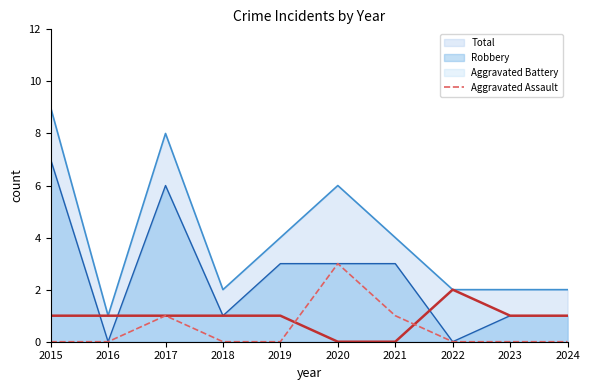

Which series changed the most between 2015 and 2021?

Total